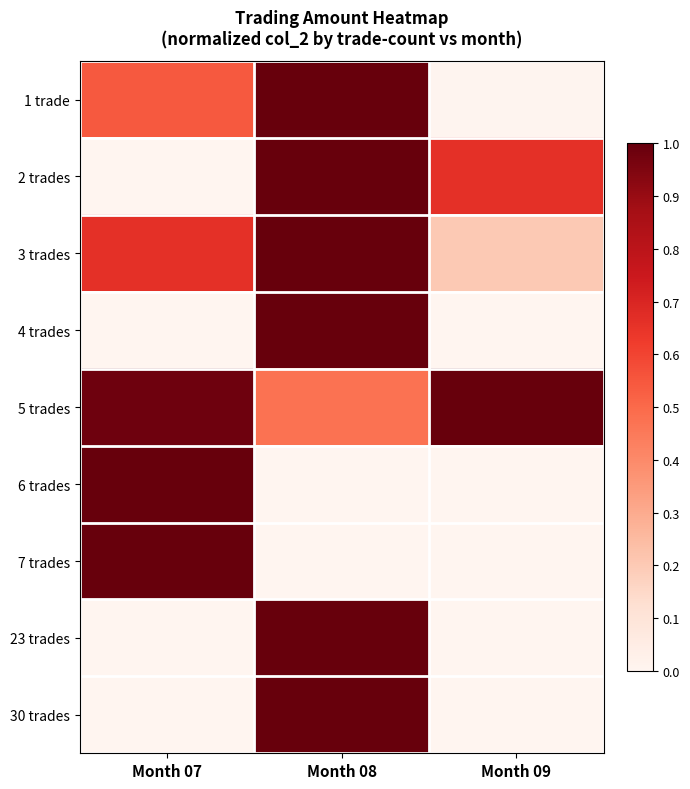

Count the number of data series in this chart.

9